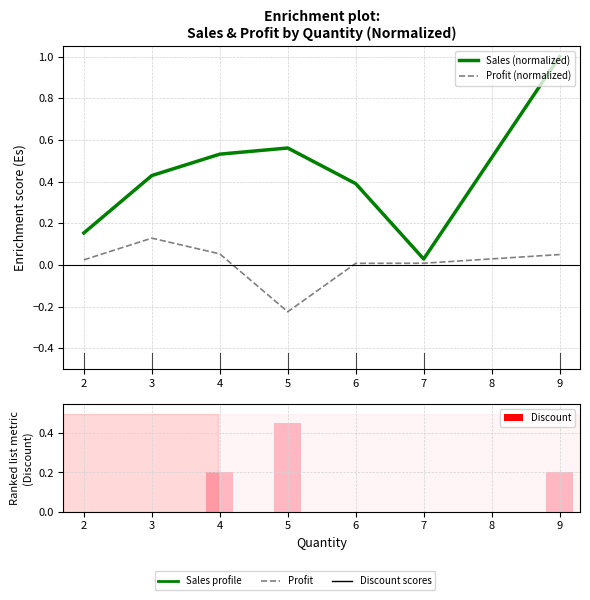

The value of Discount at 4 is 0.1. True or false?

False